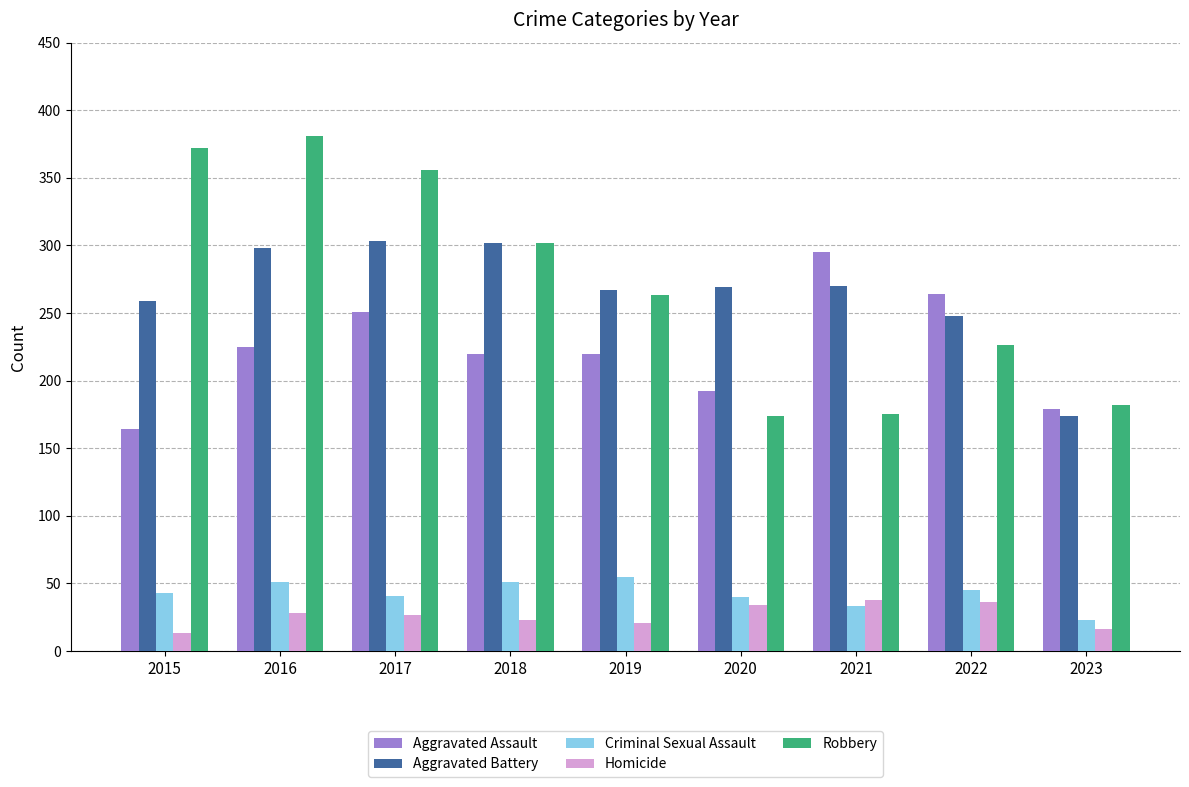

The value of Aggravated Battery at 2017 is 303. True or false?

True